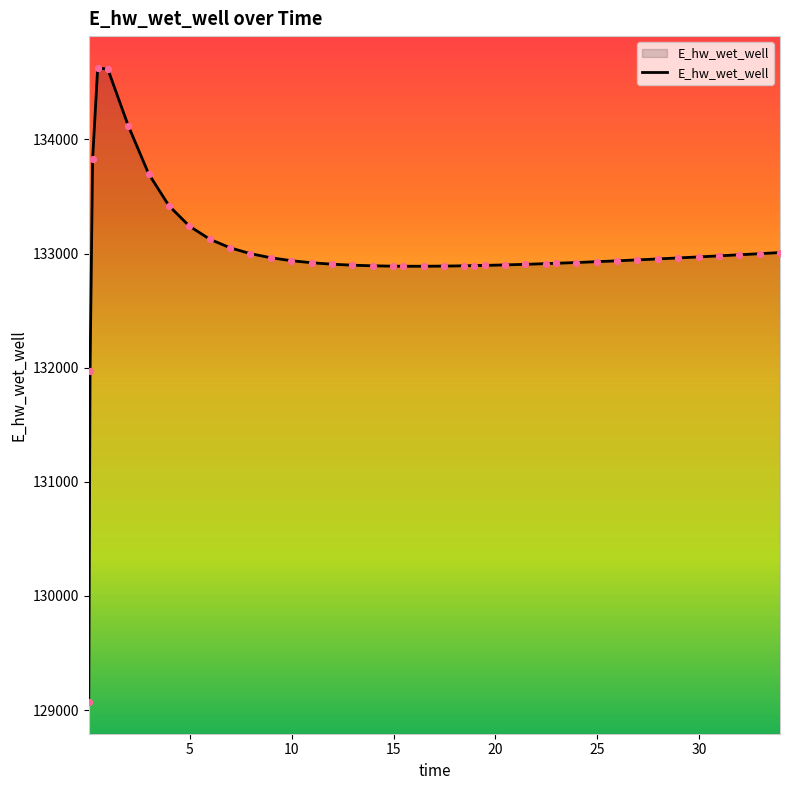

What is the difference between the maximum and minimum values?

5557.7